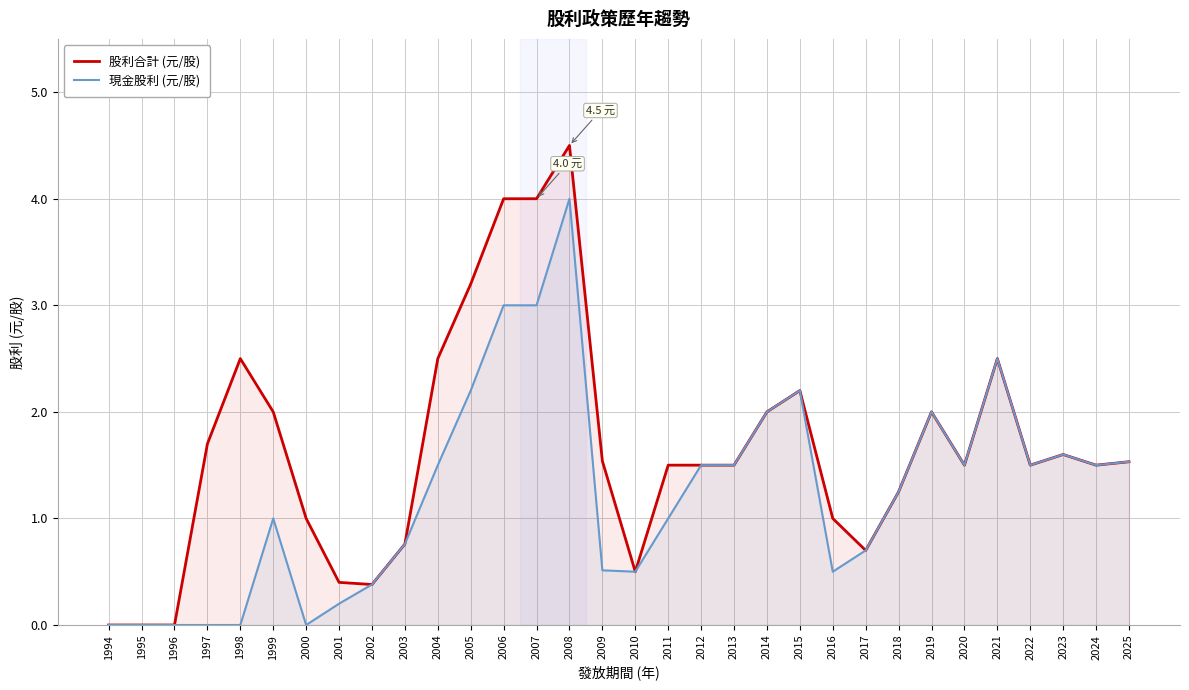

Is it true that 現金股利 (元/股) equals 2.5 at 2021?

True